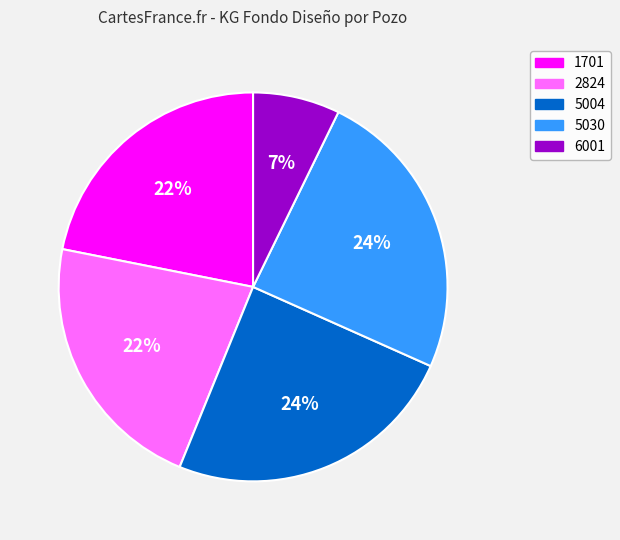

The 2824 slice represents 10% of the pie. True or false?

False